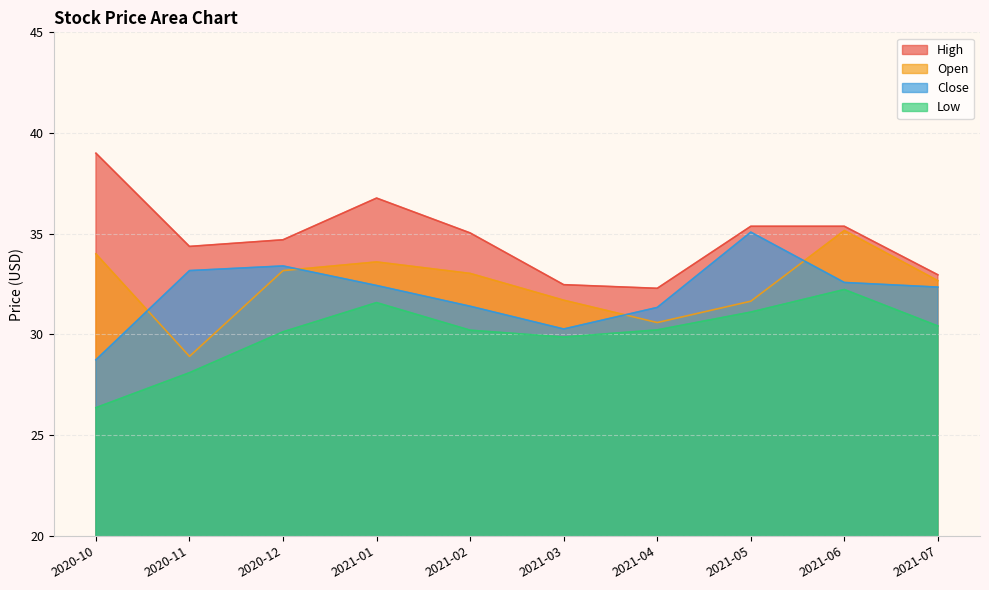

What is the difference between the maximum and second lowest values in the Close series?

4.8